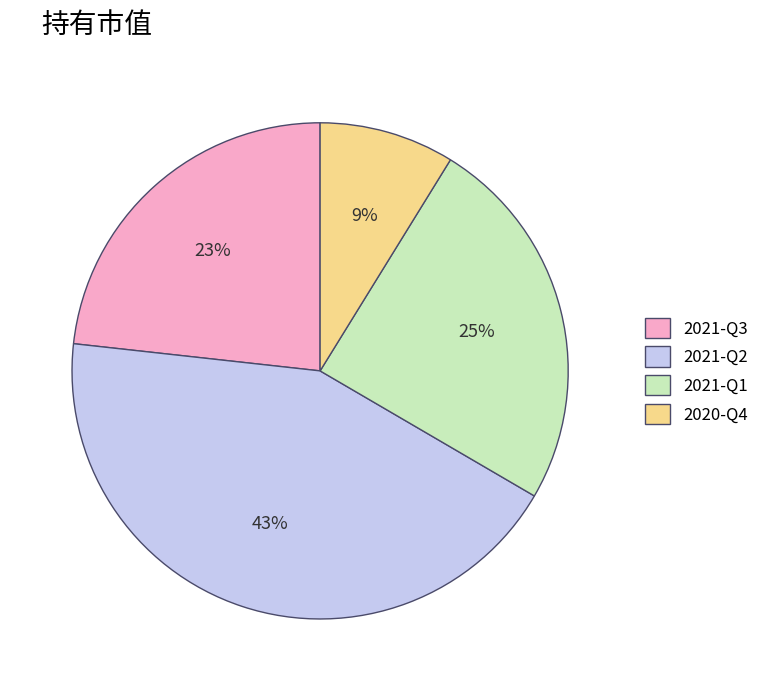

To the nearest percent, what is the combined percentage of 2021-Q3 and 2021-Q1?

48%